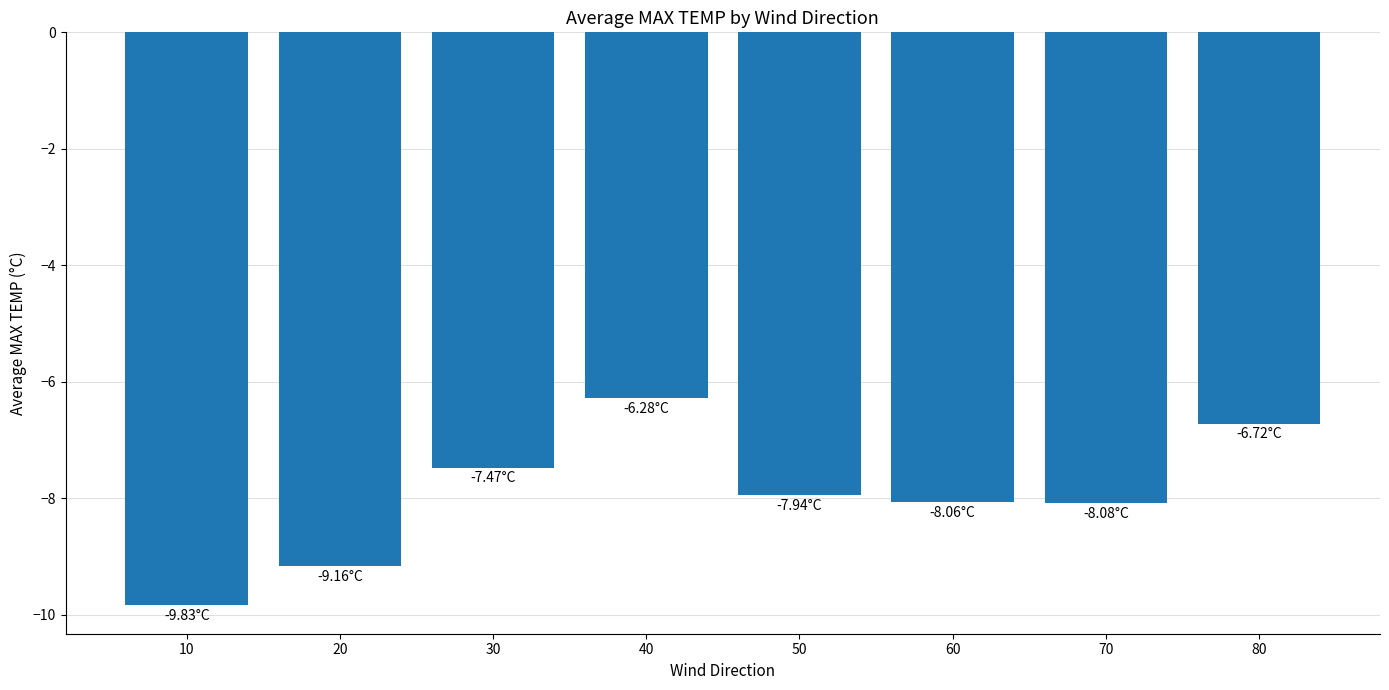

Reading right to left, what are all the values shown in this chart?

-6.7	-8.1	-8.1	-7.9	-6.3	-7.5	-9.2	-9.8